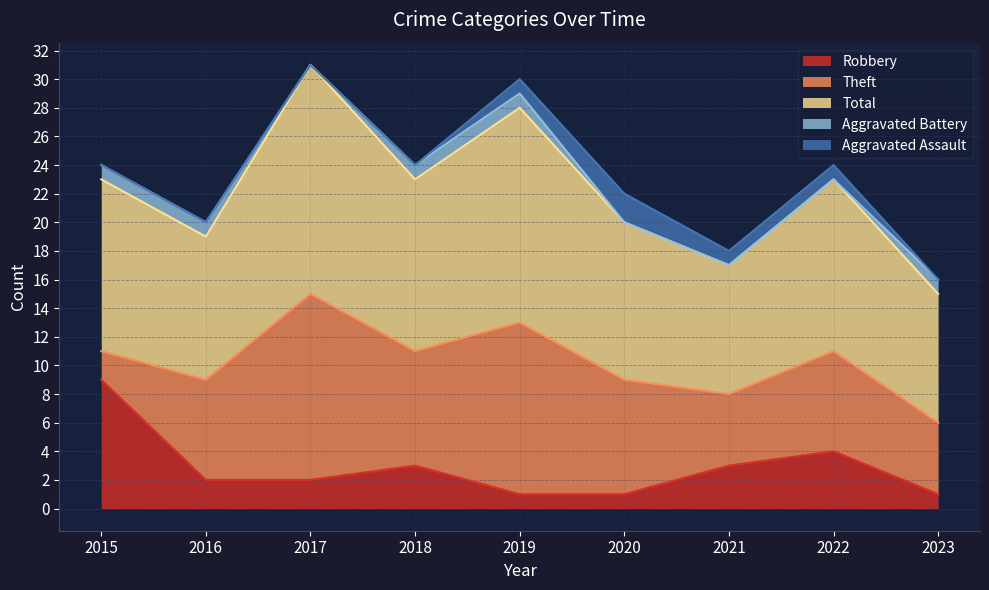

In Robbery, how many points are higher than both neighbors (excluding endpoints)?

2